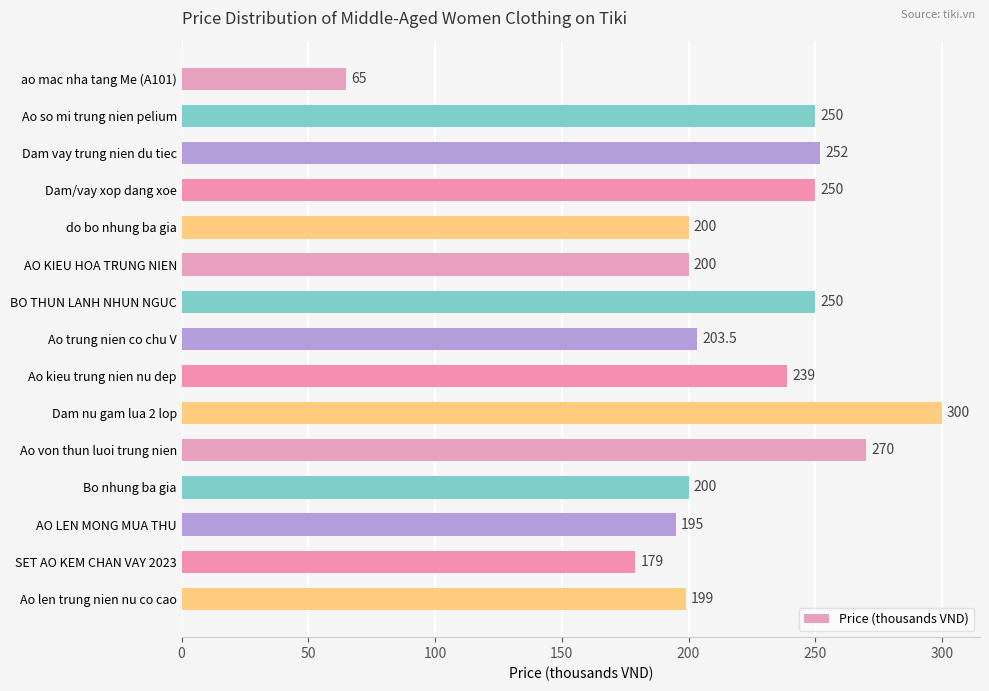

How many data points are less than 203?

7